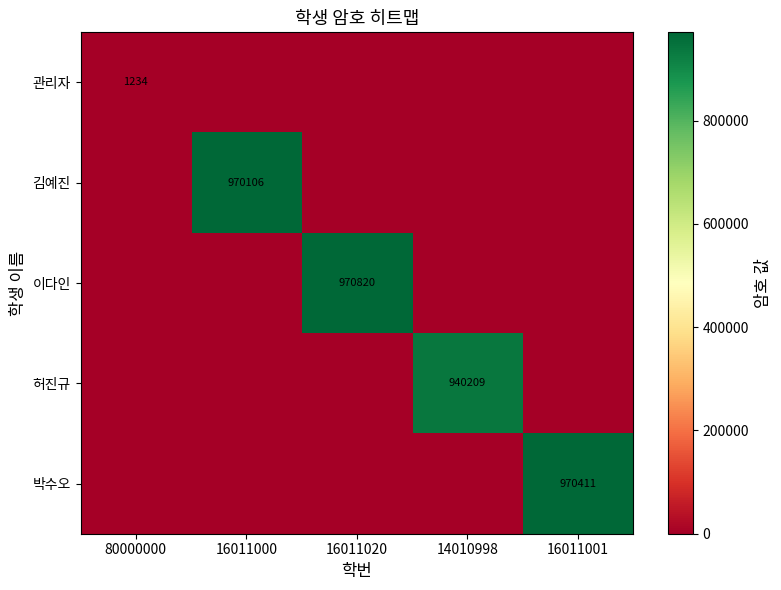

Is it true that 이다인 equals 553823 at 16011020?

False